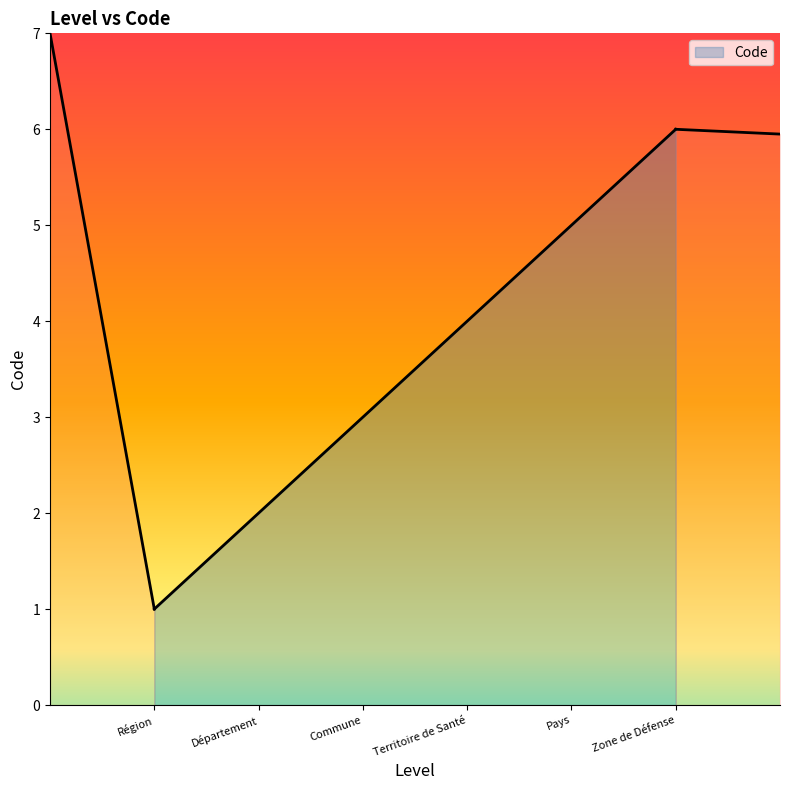

What is the change in value from Département to Pays?

+3